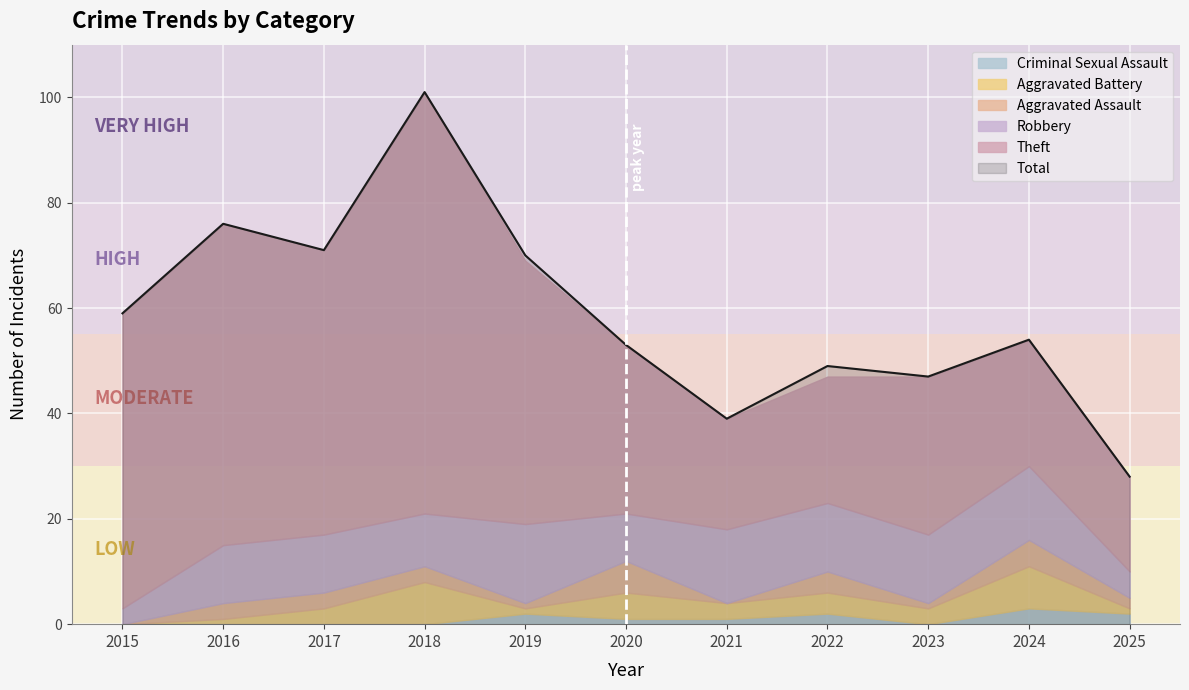

What is the value of the Theft point at the 4th from the left?

80